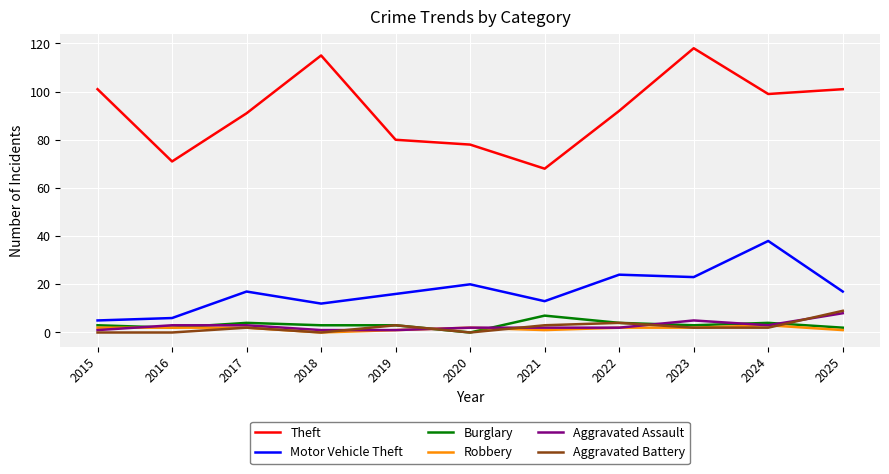

Reading left to right, list all the values displayed in this chart.

Theft: 2015=101	2016=71	2017=91	2018=115	2019=80	2020=78	2021=68	2022=92	2023=118	2024=99	2025=101
Motor Vehicle Theft: 2015=5	2016=6	2017=17	2018=12	2019=16	2020=20	2021=13	2022=24	2023=23	2024=38	2025=17
Burglary: 2015=3	2016=2	2017=4	2018=3	2019=3	2020=0	2021=7	2022=4	2023=3	2024=4	2025=2
Robbery: 2015=2	2016=2	2017=2	2018=0	2019=1	2020=2	2021=1	2022=2	2023=2	2024=3	2025=1
Aggravated Assault: 2015=1	2016=3	2017=3	2018=1	2019=1	2020=2	2021=2	2022=2	2023=5	2024=3	2025=8
Aggravated Battery: 2015=0	2016=0	2017=2	2018=0	2019=3	2020=0	2021=3	2022=4	2023=2	2024=2	2025=9